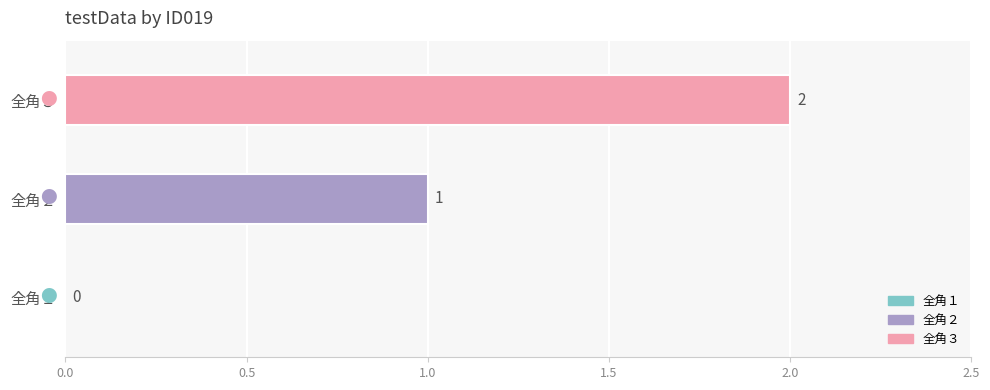

What is the ratio of the value at 全角３ to the value at 全角２?

2.0